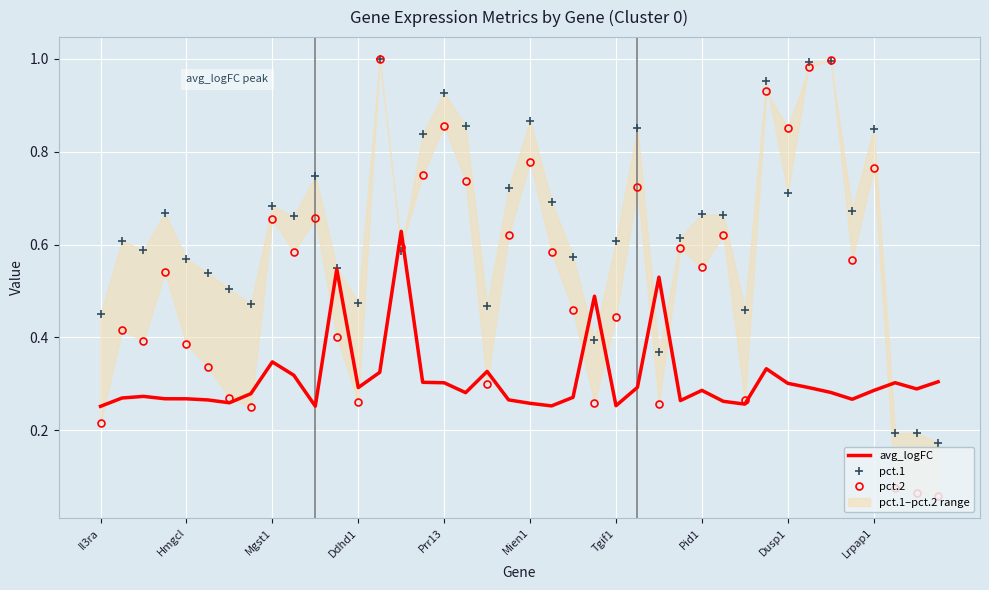

What are all the series names shown in the legend?

avg_logFC, pct.1, pct.2